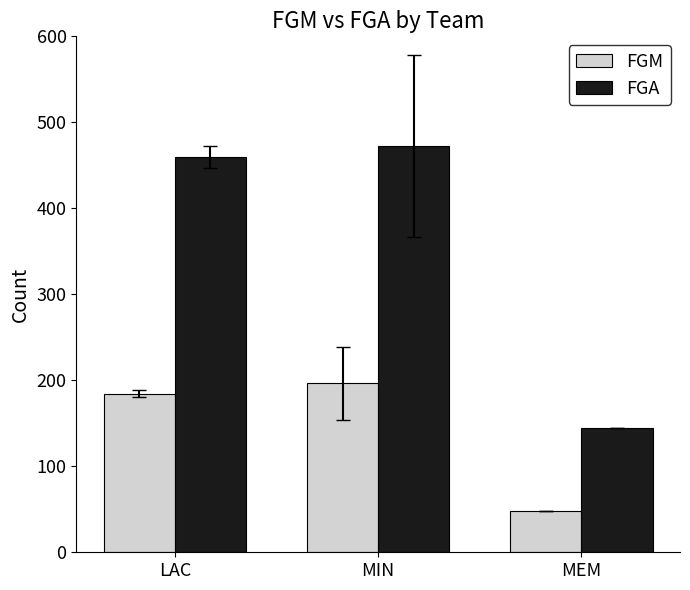

What position from the left is LAC?

1